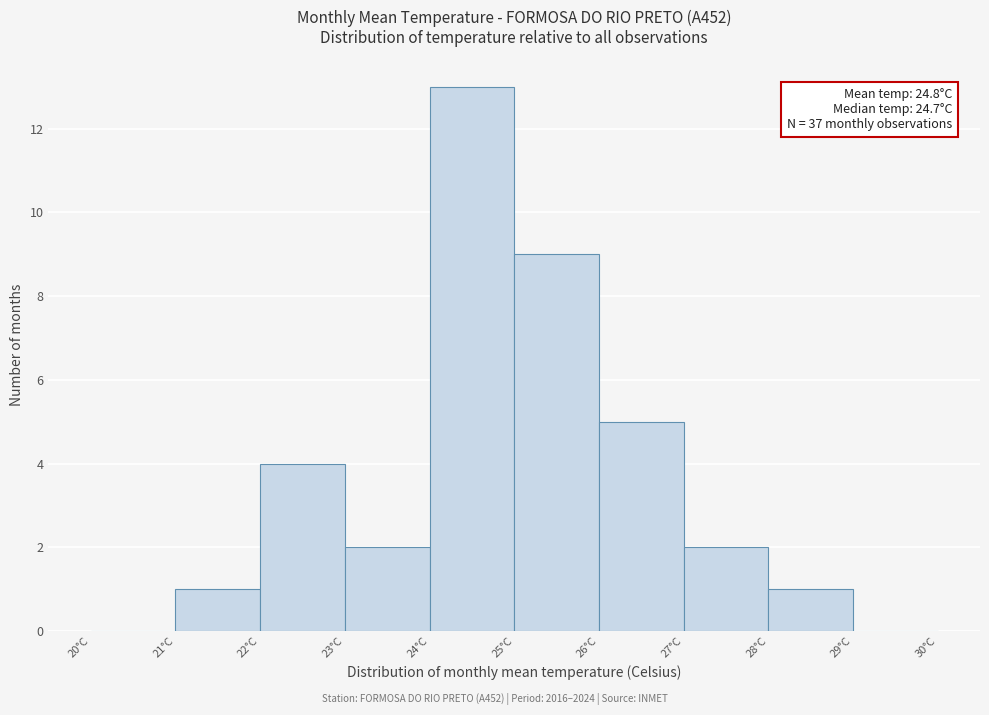

Which range on the x-axis has the tallest bar?

24 to 25